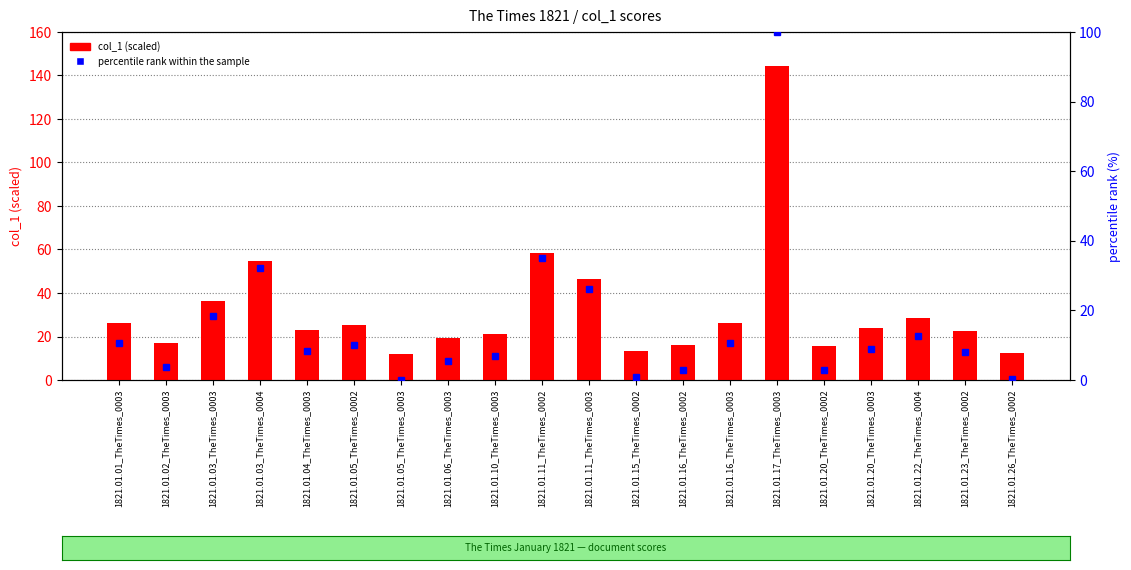

Is it true that col_1 (scaled) equals 21.0 at 1821.01.10_TheTimes_0003?

True